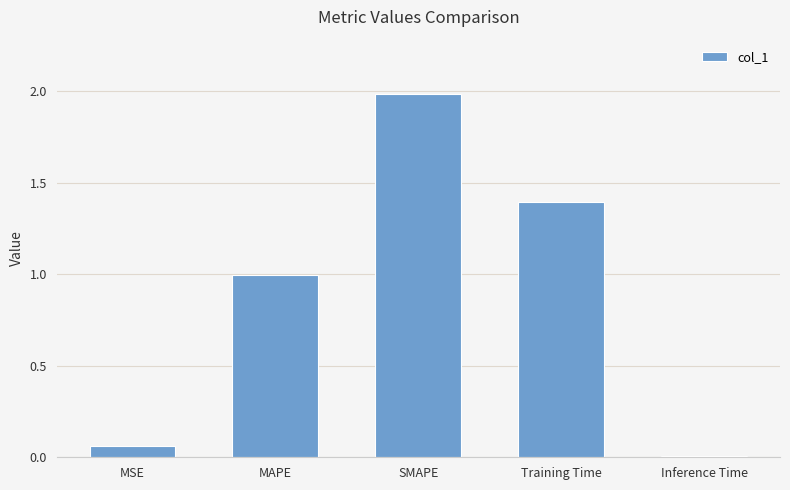

The chart shows a value of 2.1 at Training Time. True or false?

False